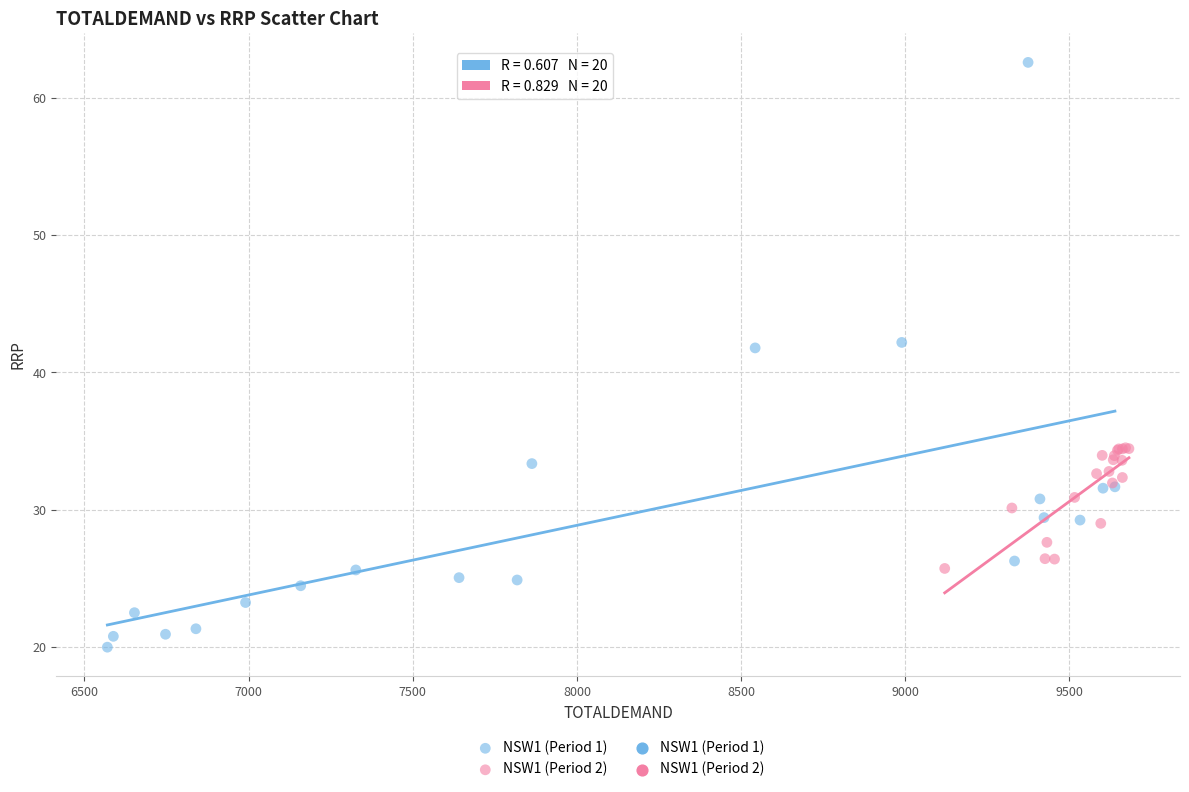

Which series contains the highest Y value?

NSW1 (Period 1)